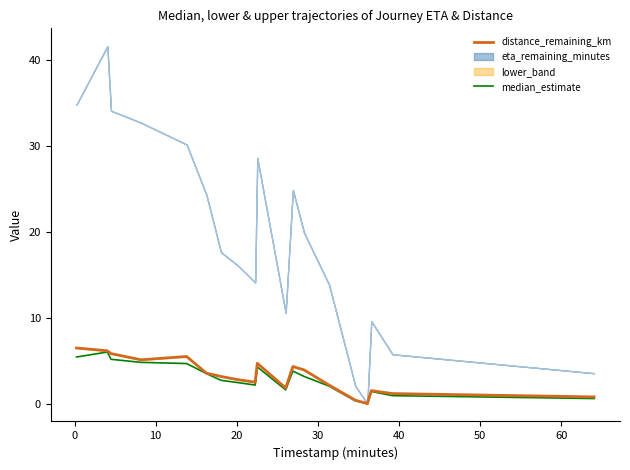

How many values in the distance_remaining_km series exceed 3?

10